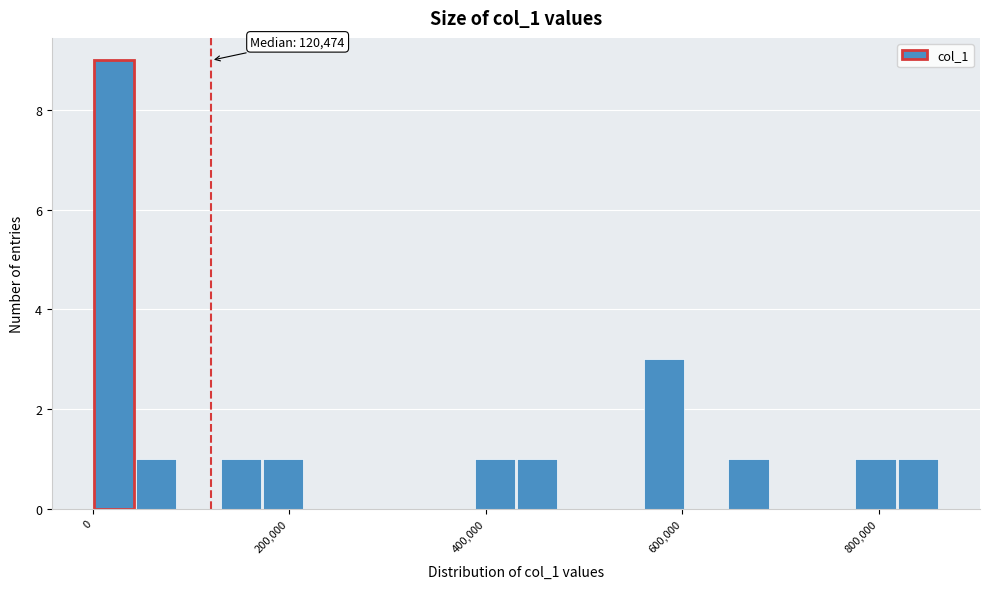

Read against the x-axis, roughly where is the centre of the tallest bar?

20000